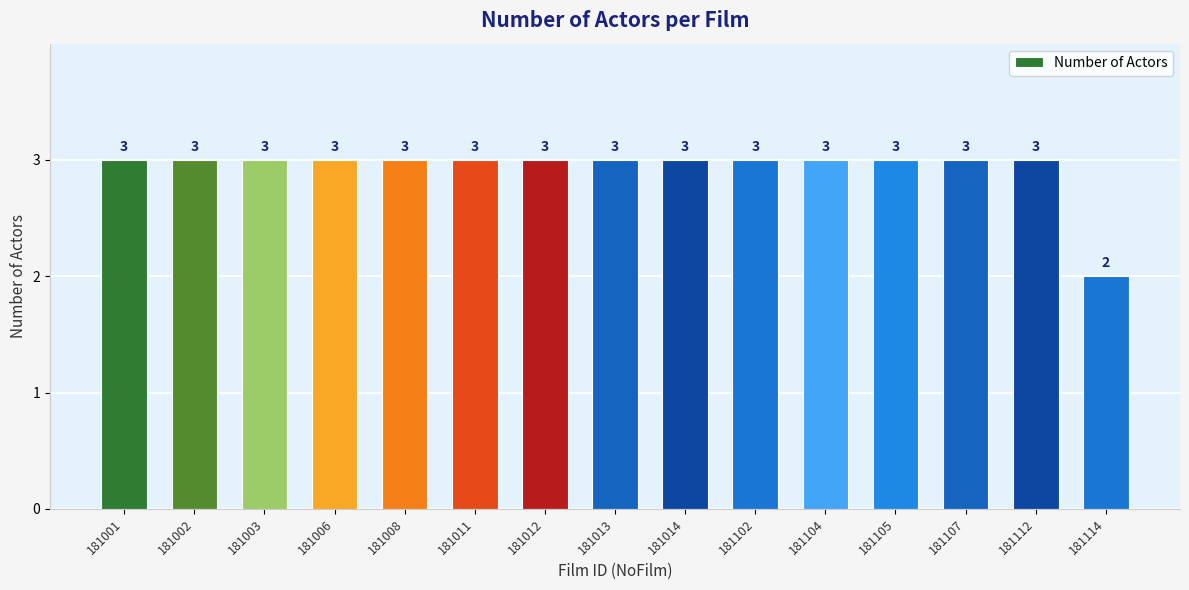

What is the value of the 14th bar from the left?

3